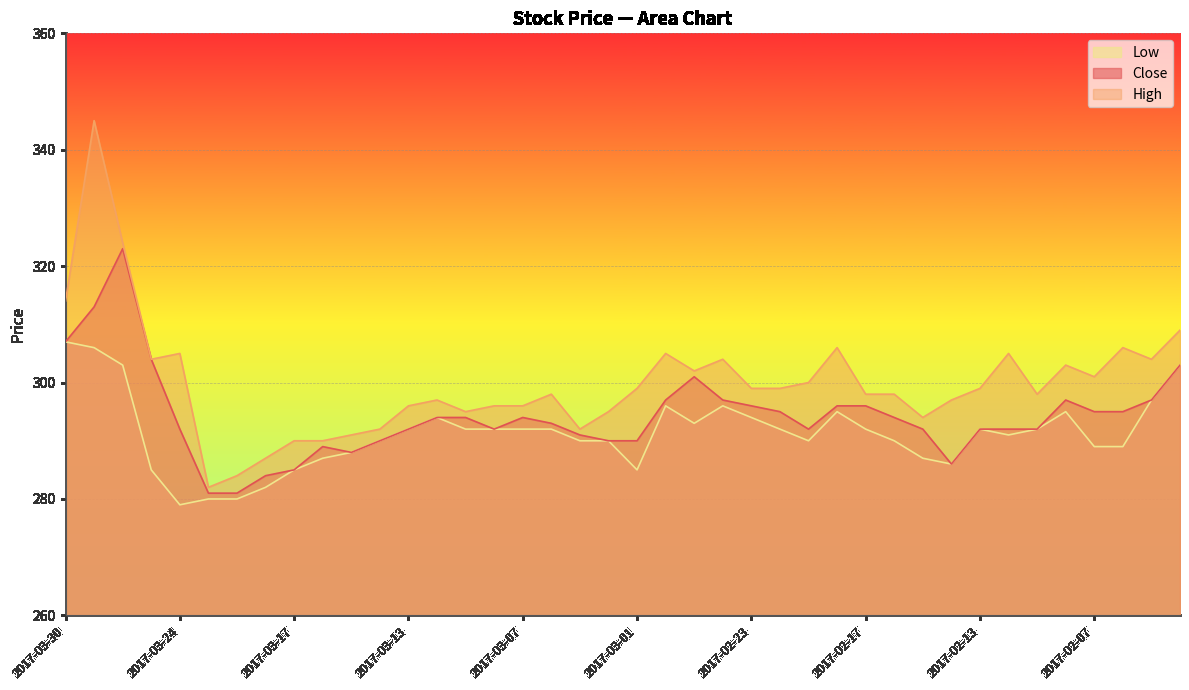

The Low series shows 287 at 2017-03-16. True or false?

True